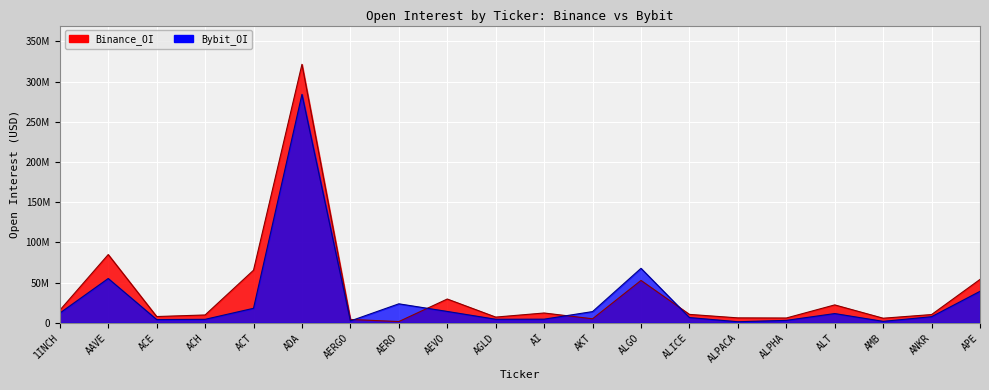

How many data points does each series have?

20